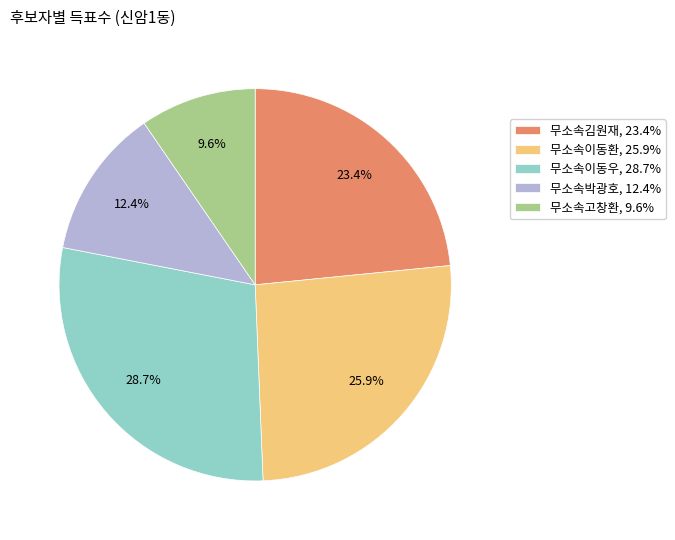

What percentage is the 무소속이동환 slice, to the nearest percent?

26%